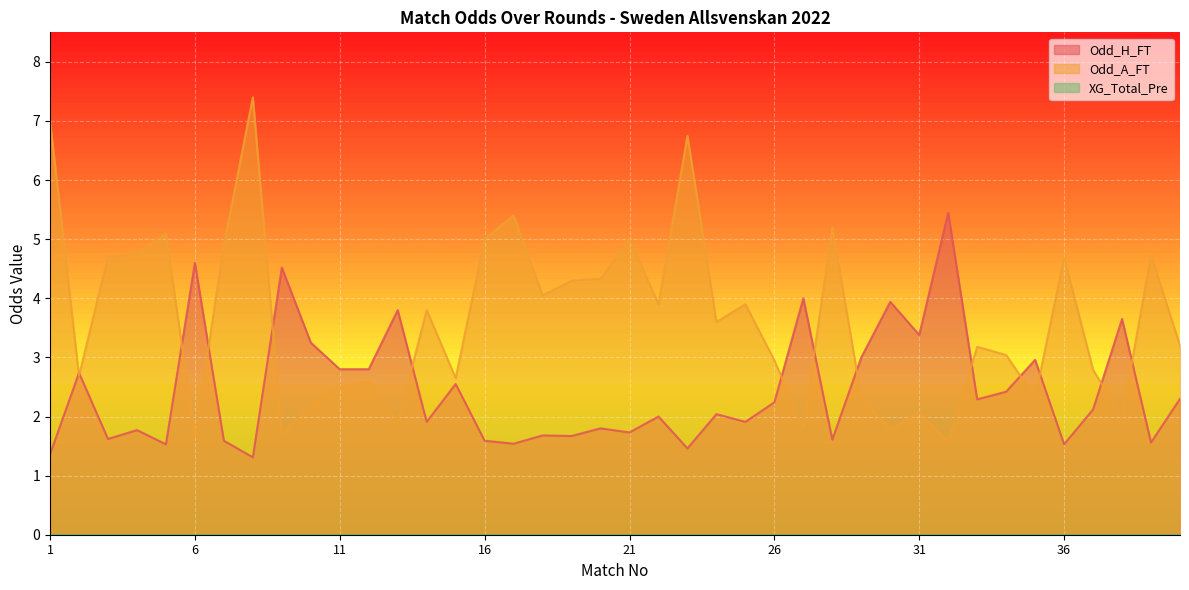

The Odd_H_FT series shows 1.5 at 5. True or false?

True